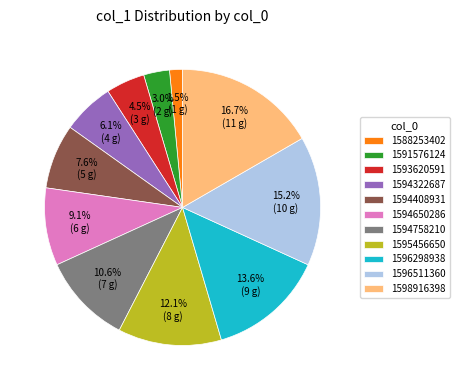

How many segments does this pie chart have?

11